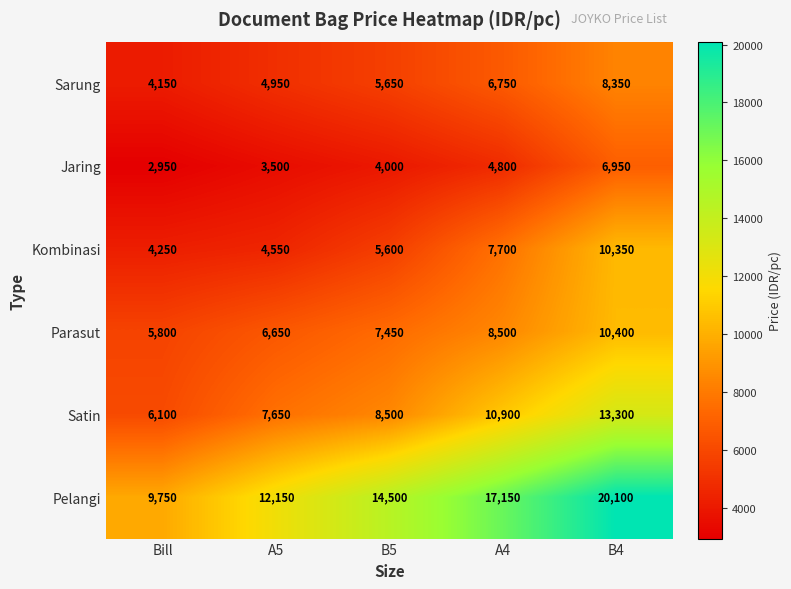

How many series are shown in this chart?

6